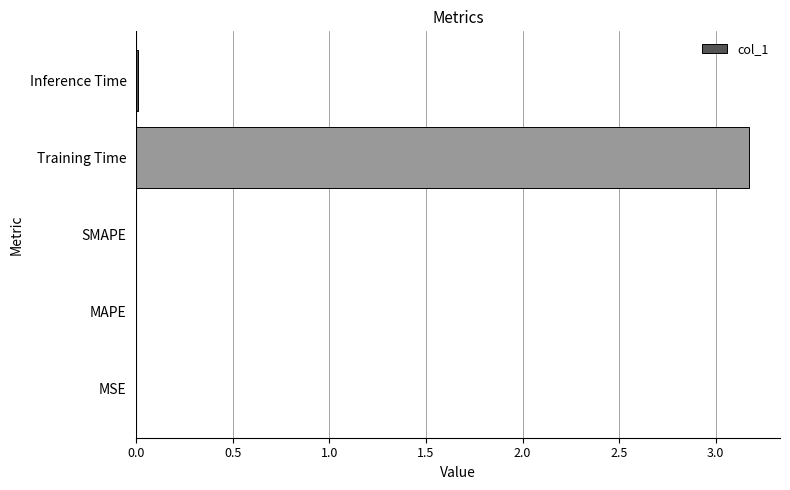

What is the greatest value displayed?

3.2